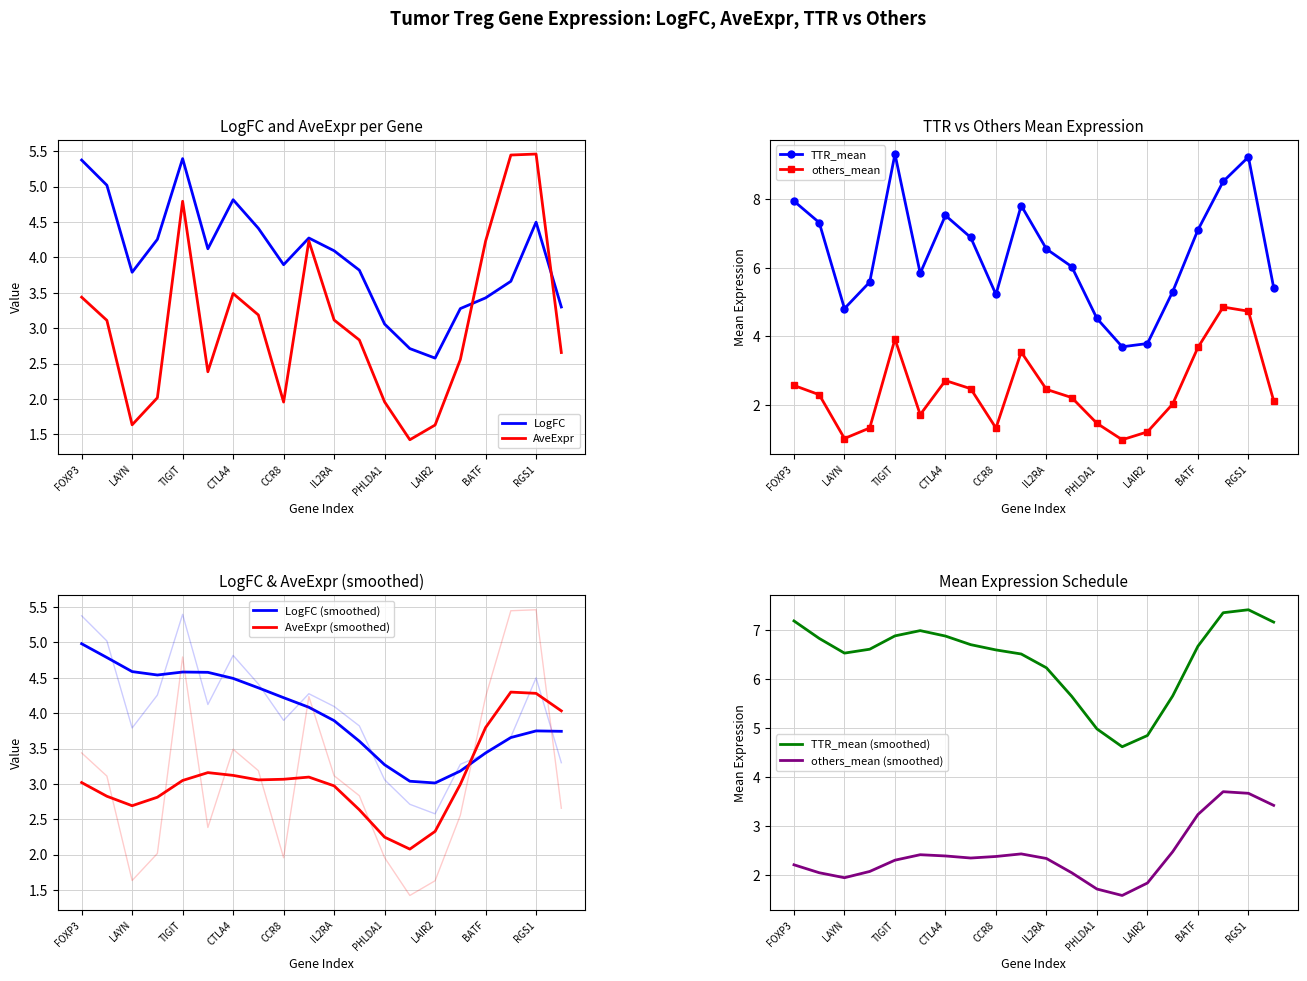

Is the value of LogFC at TNFRSF9 greater than the value of others_mean at TBC1D4?

Yes